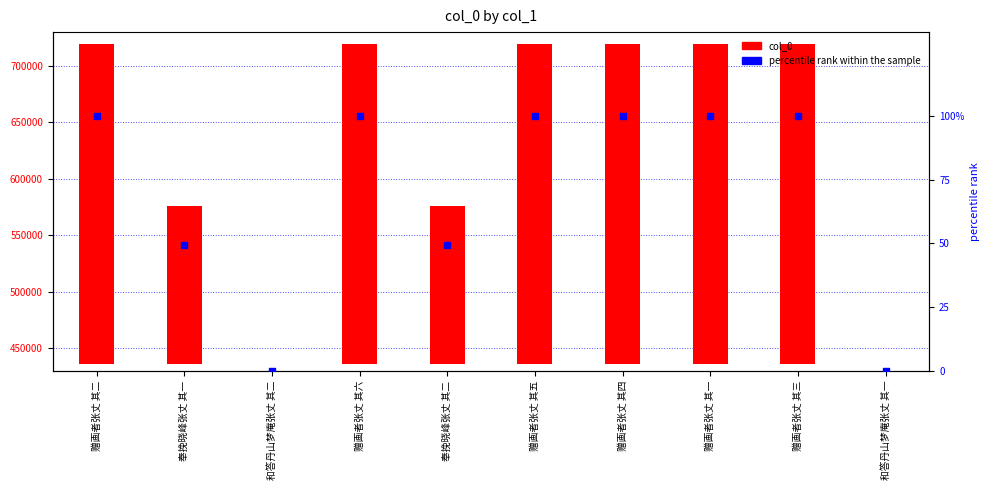

Which series has the largest total across all categories?

col_0